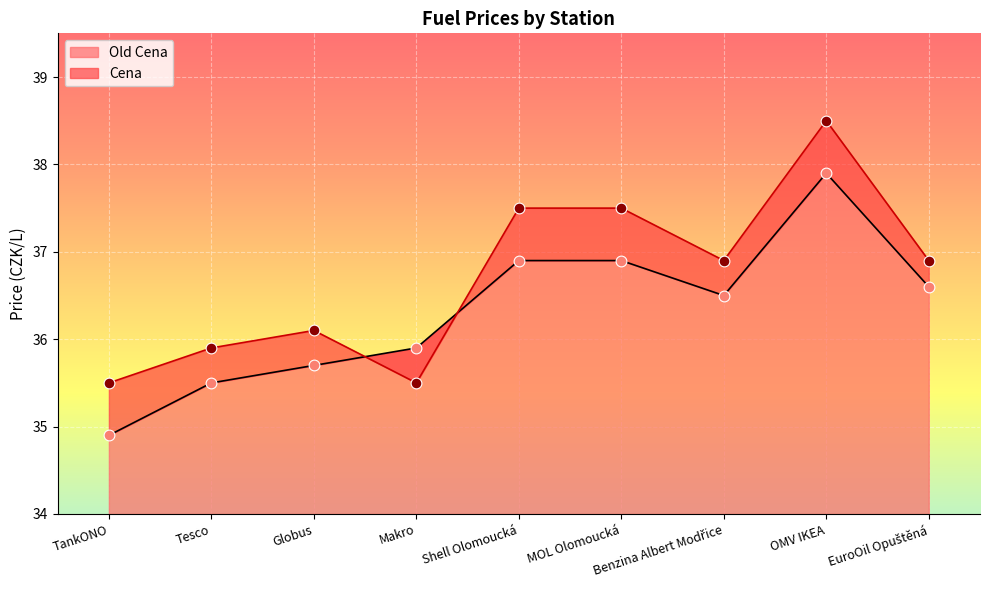

Which series contains the highest Y value?

Cena